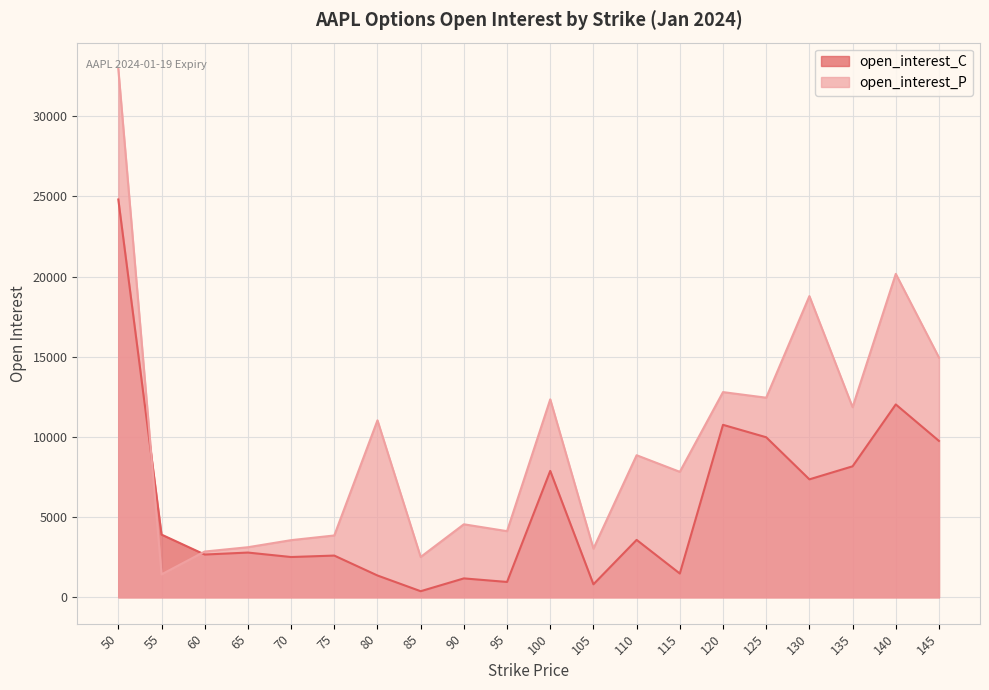

Reading left to right, transcribe all the data shown in this chart.

open_interest_C: 50=24807	55=3909	60=2665	65=2788	70=2510	75=2600	80=1358	85=378	90=1177	95=955	100=7881	105=809	110=3578	115=1481	120=10754	125=9979	130=7354	135=8167	140=12026	145=9750
open_interest_P: 50=32943	55=1427	60=2852	65=3121	70=3562	75=3854	80=11034	85=2513	90=4551	95=4123	100=12343	105=3032	110=8858	115=7823	120=12795	125=12446	130=18781	135=11854	140=20168	145=14949